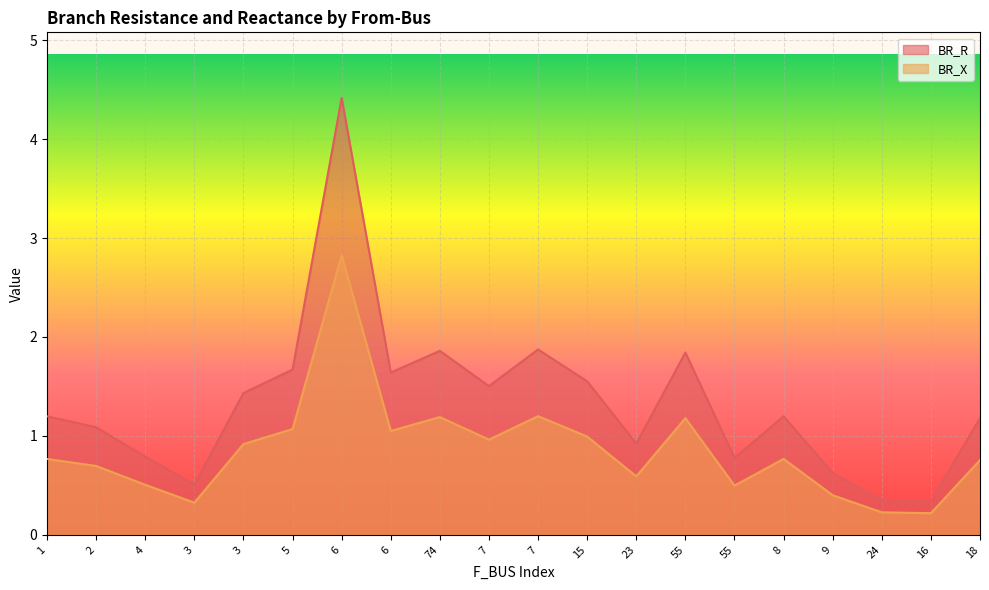

True or false: BR_X has more than 1 interior local peaks.

True